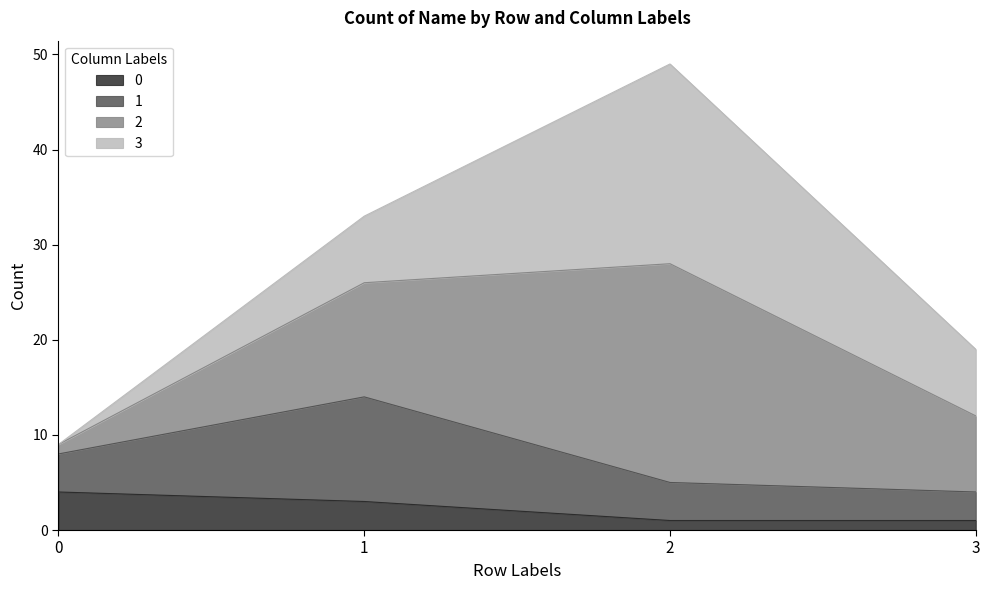

Does the chart have visible grid lines?

No